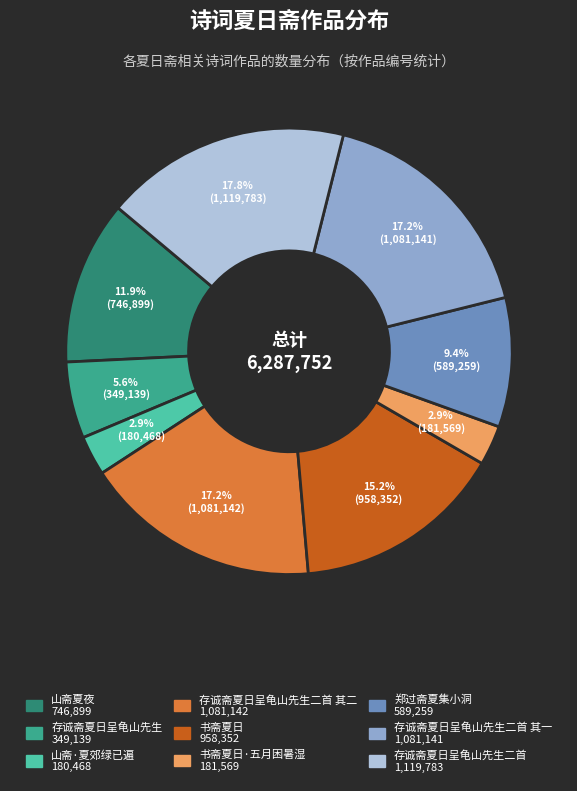

Is there any slice that represents more than half of the pie?

No